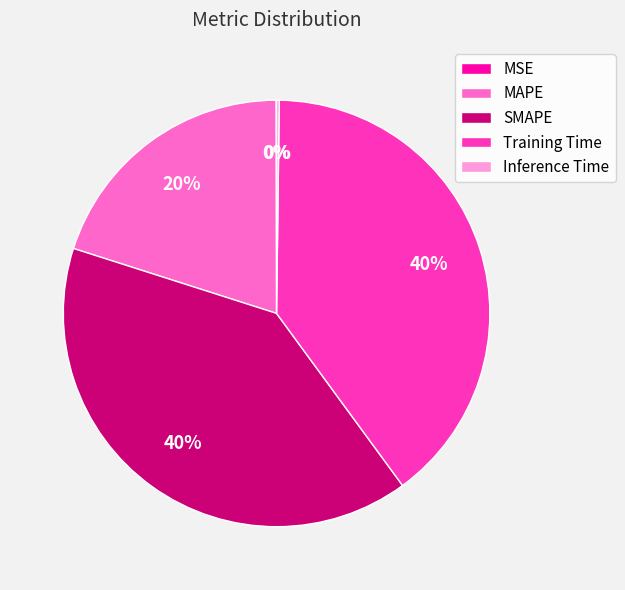

To the nearest percent, what portion does SMAPE represent?

40%